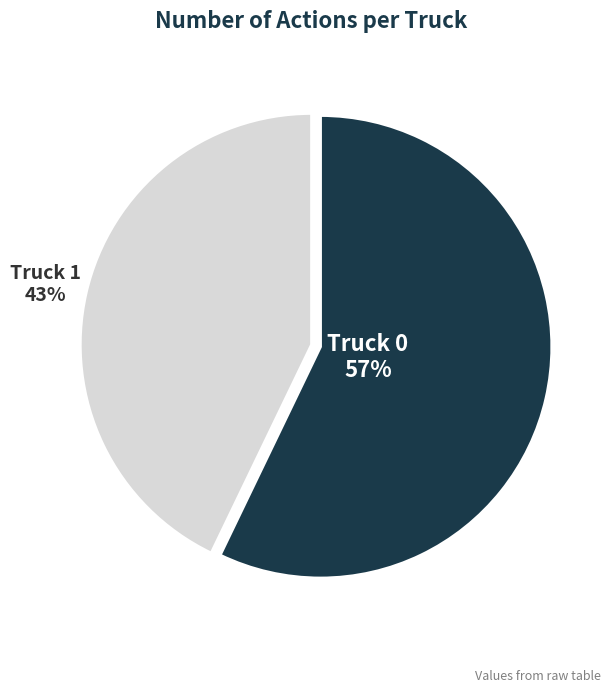

To the nearest percent, what is the combined percentage of Truck 0 and Truck 1?

100%